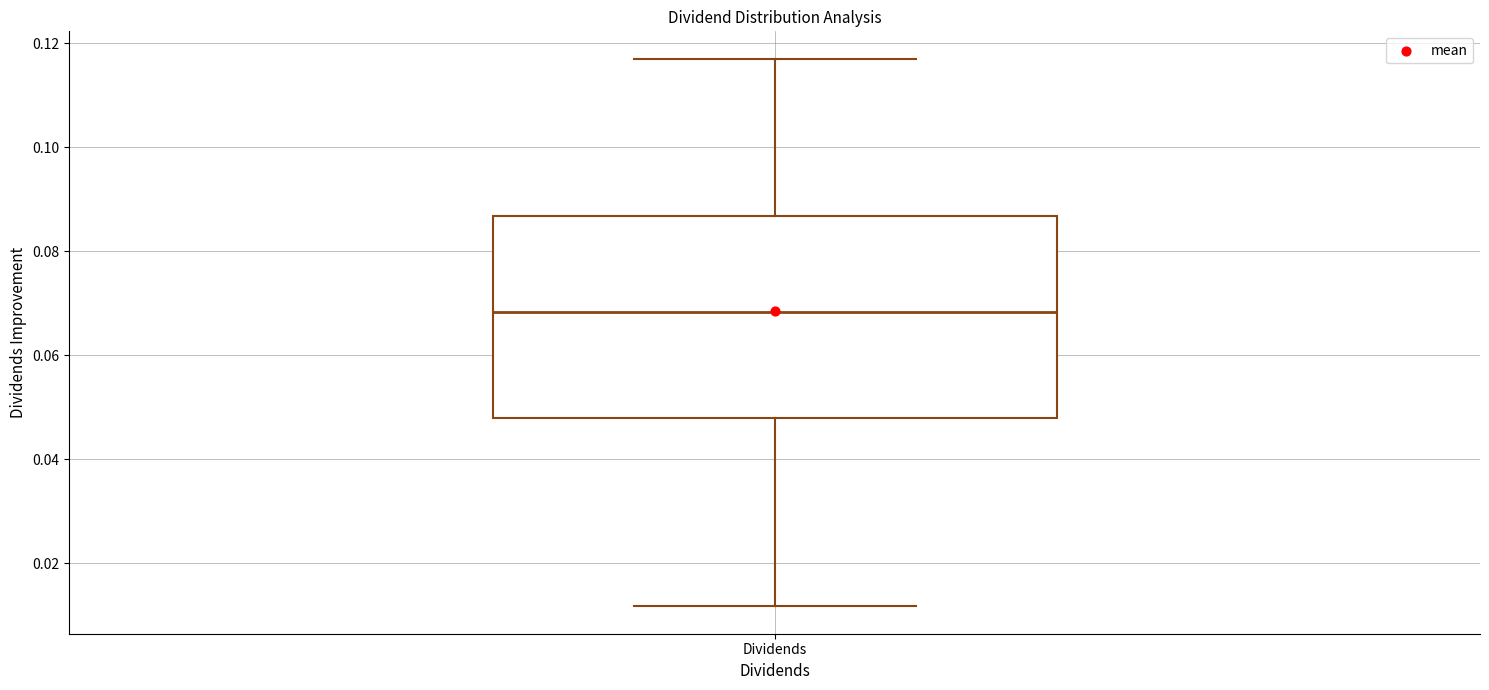

Read this box plot against the y-axis: the position of the median line, the range covered by the box, and the ends of both whiskers. The values are not printed on the chart, so give them approximately, as read against the axis.

median 0.068, box 0.048 to 0.086, whiskers 0.012 to 0.118